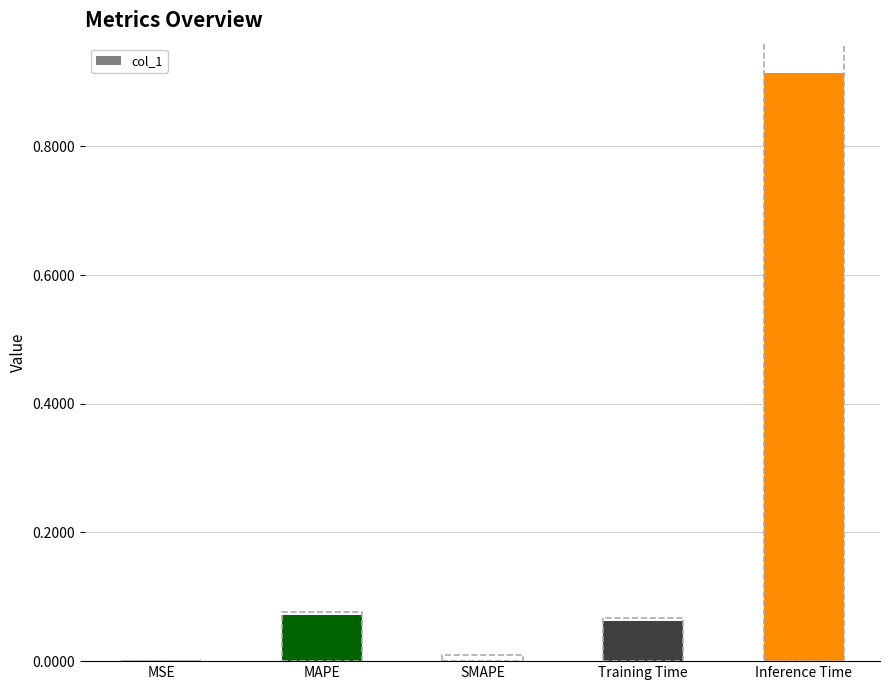

Which has a higher value, MSE or Inference Time?

Inference Time